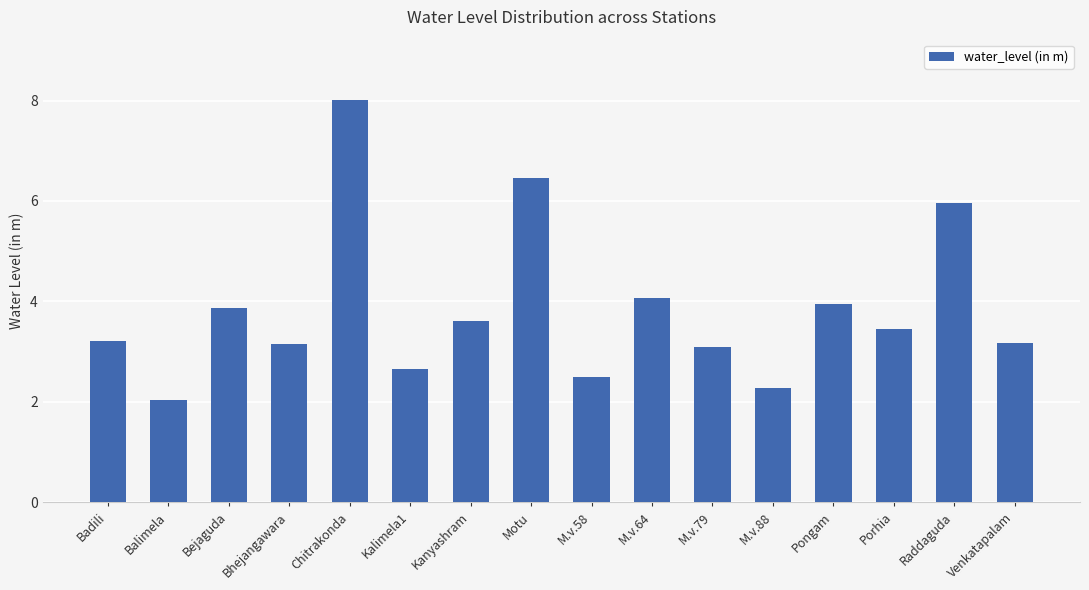

What is the difference between the second highest and second lowest values?

4.2